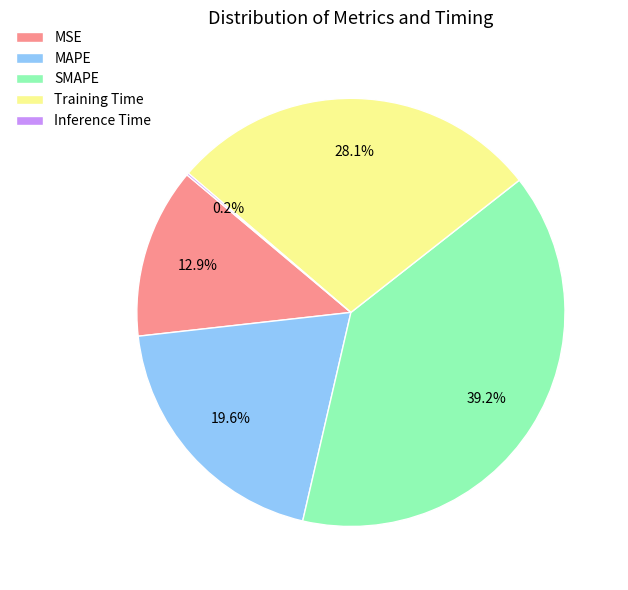

To the nearest percent, what is the average slice percentage?

20%